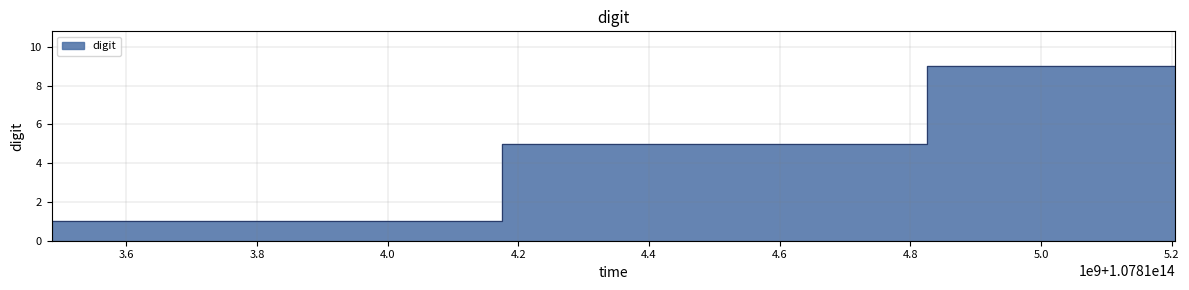

The chart shows a value of 2 at 107814175438944. True or false?

False